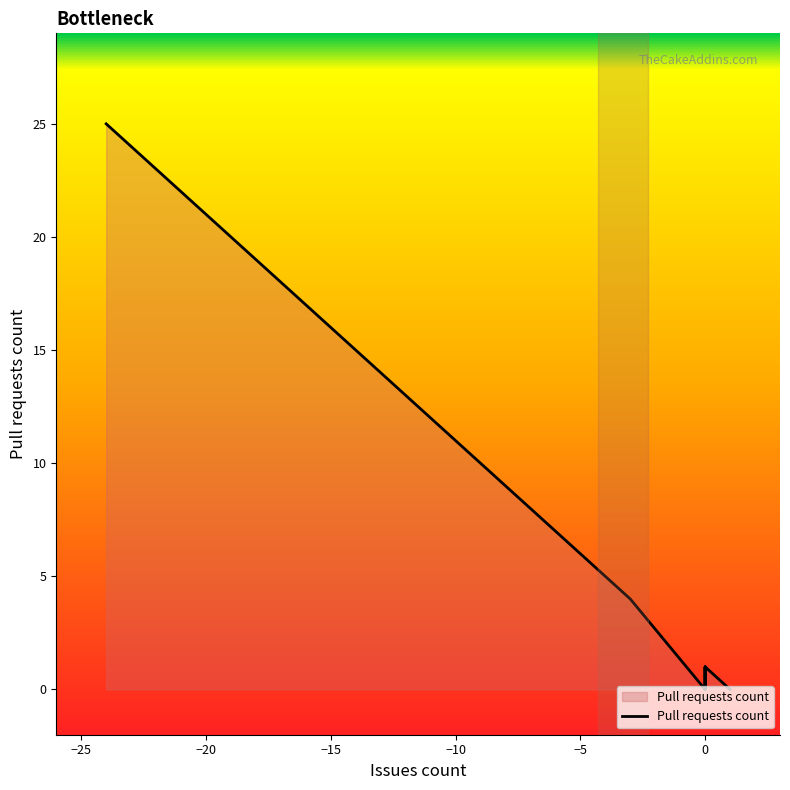

What is the difference between the second highest and second lowest values in the Issues count series?

14